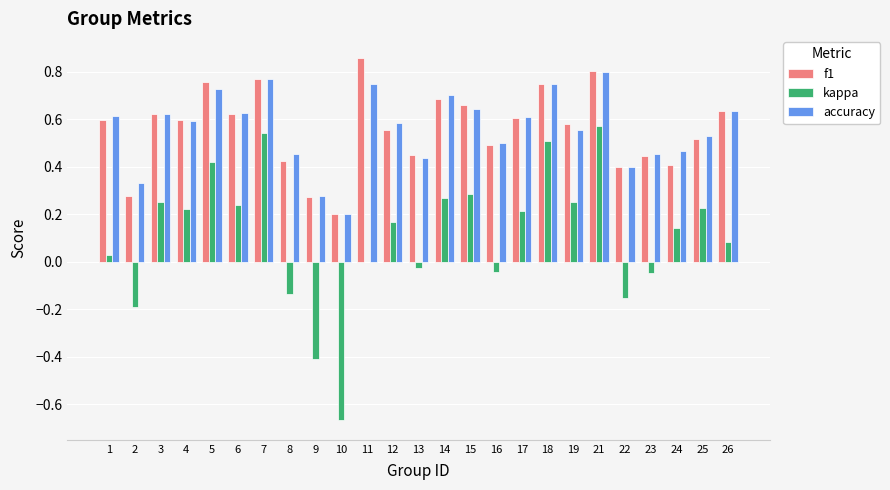

Is the value of f1 at 15 greater than the value of kappa at 1?

Yes